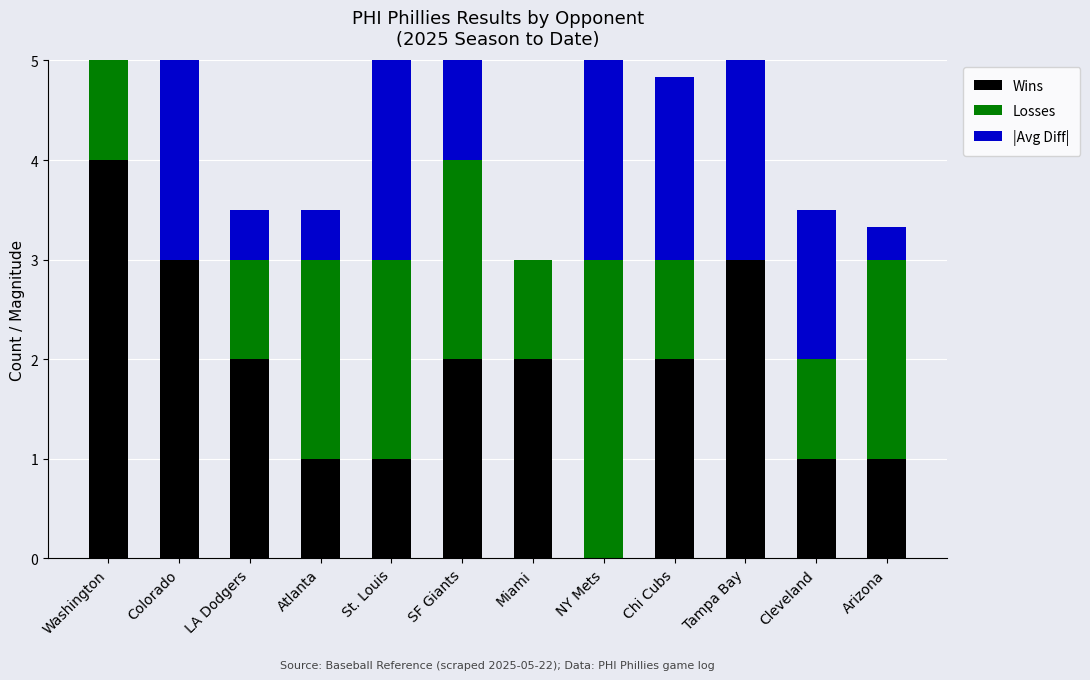

What is the sum of the Wins values at Miami and Colorado?

5.0